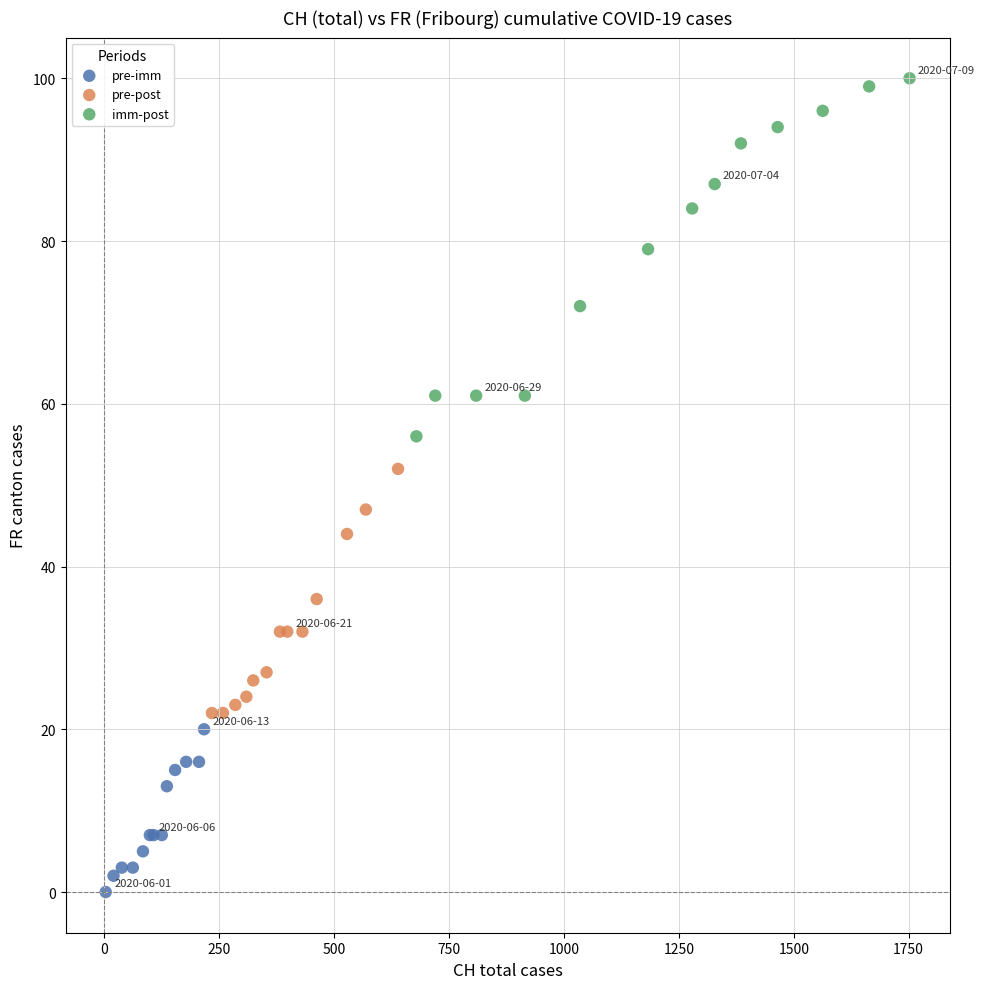

Which series has the largest Y range (max minus min)?

imm-post